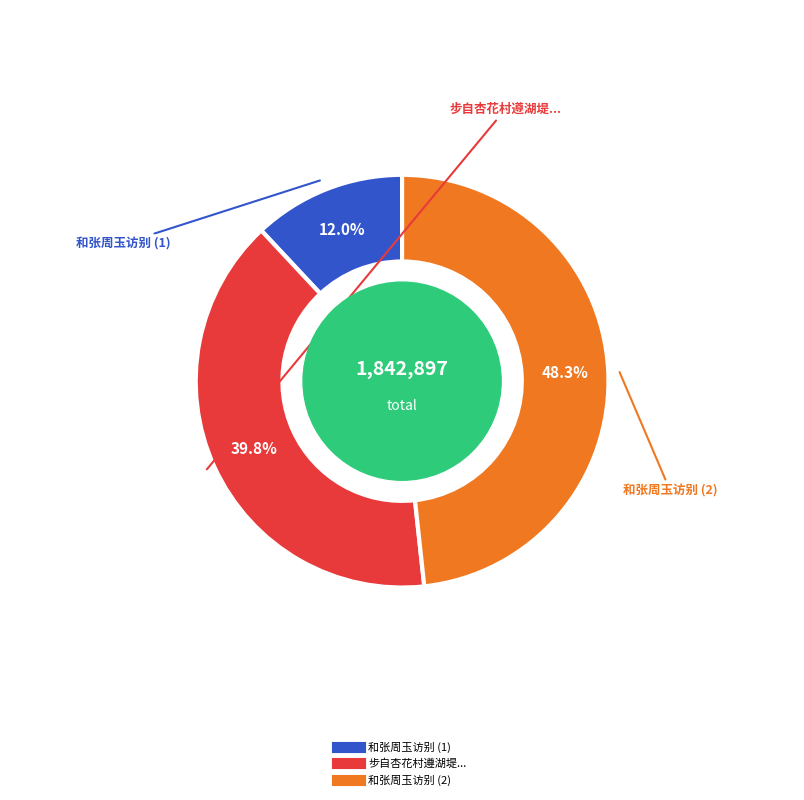

Is there a majority slice in this chart?

No